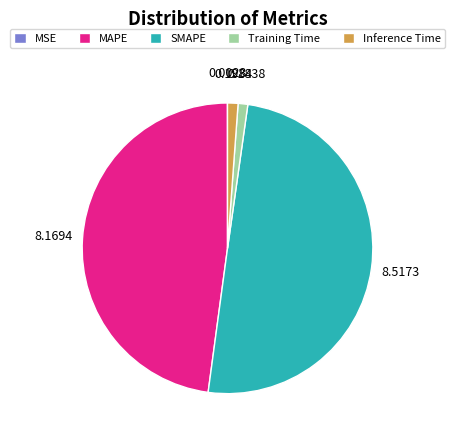

The SMAPE slice represents 50% of the pie. True or false?

True